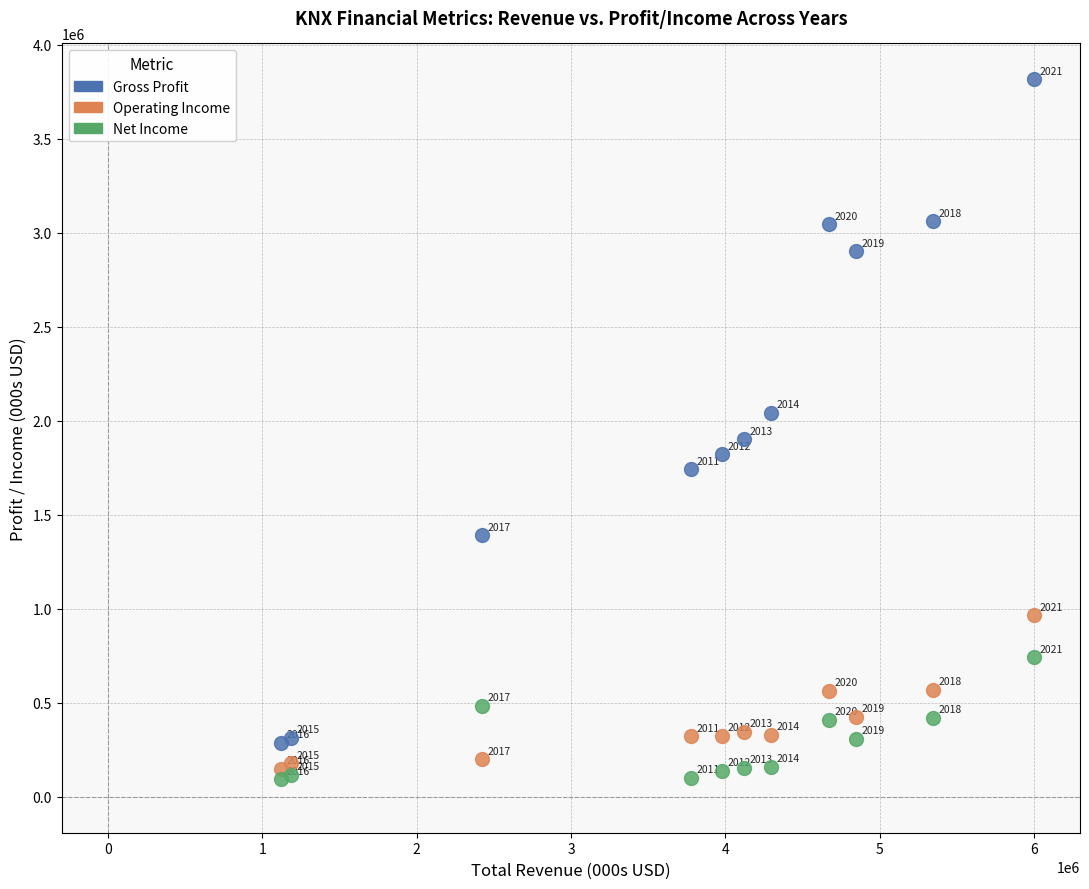

Across all series, what Y value is closest to 1955650?

1903500